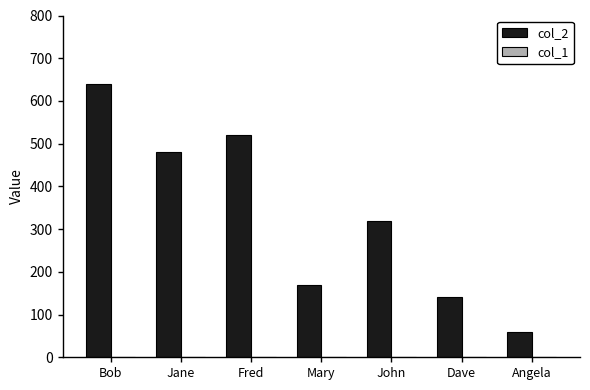

The value of col_2 at Fred is 261.3. True or false?

False